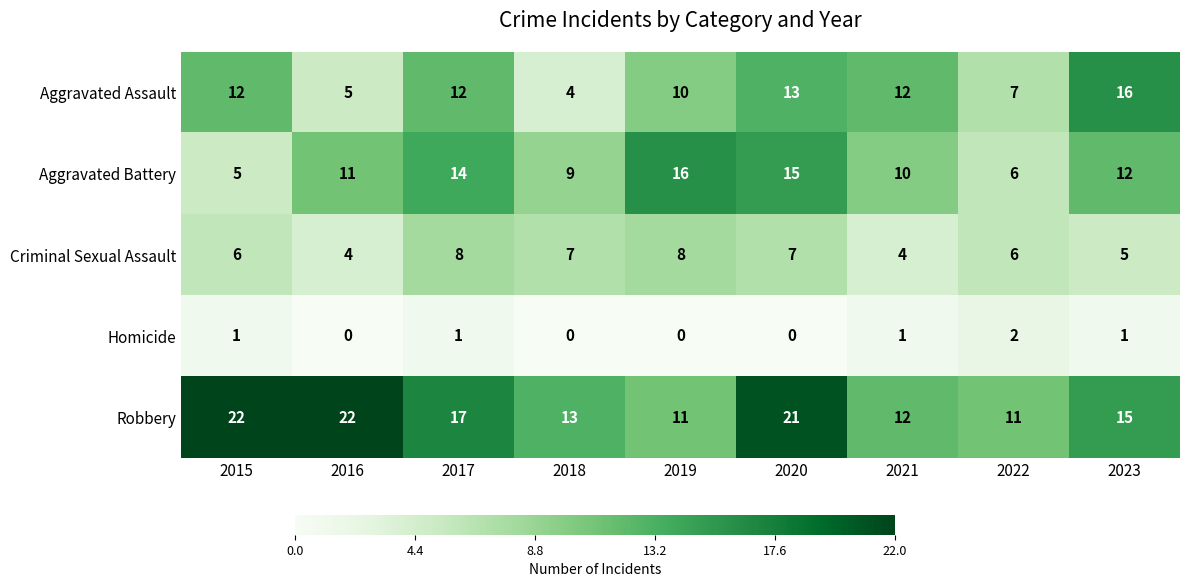

At 2015, list the series in order from largest to smallest.

Robbery, Aggravated Assault, Criminal Sexual Assault, Aggravated Battery, Homicide